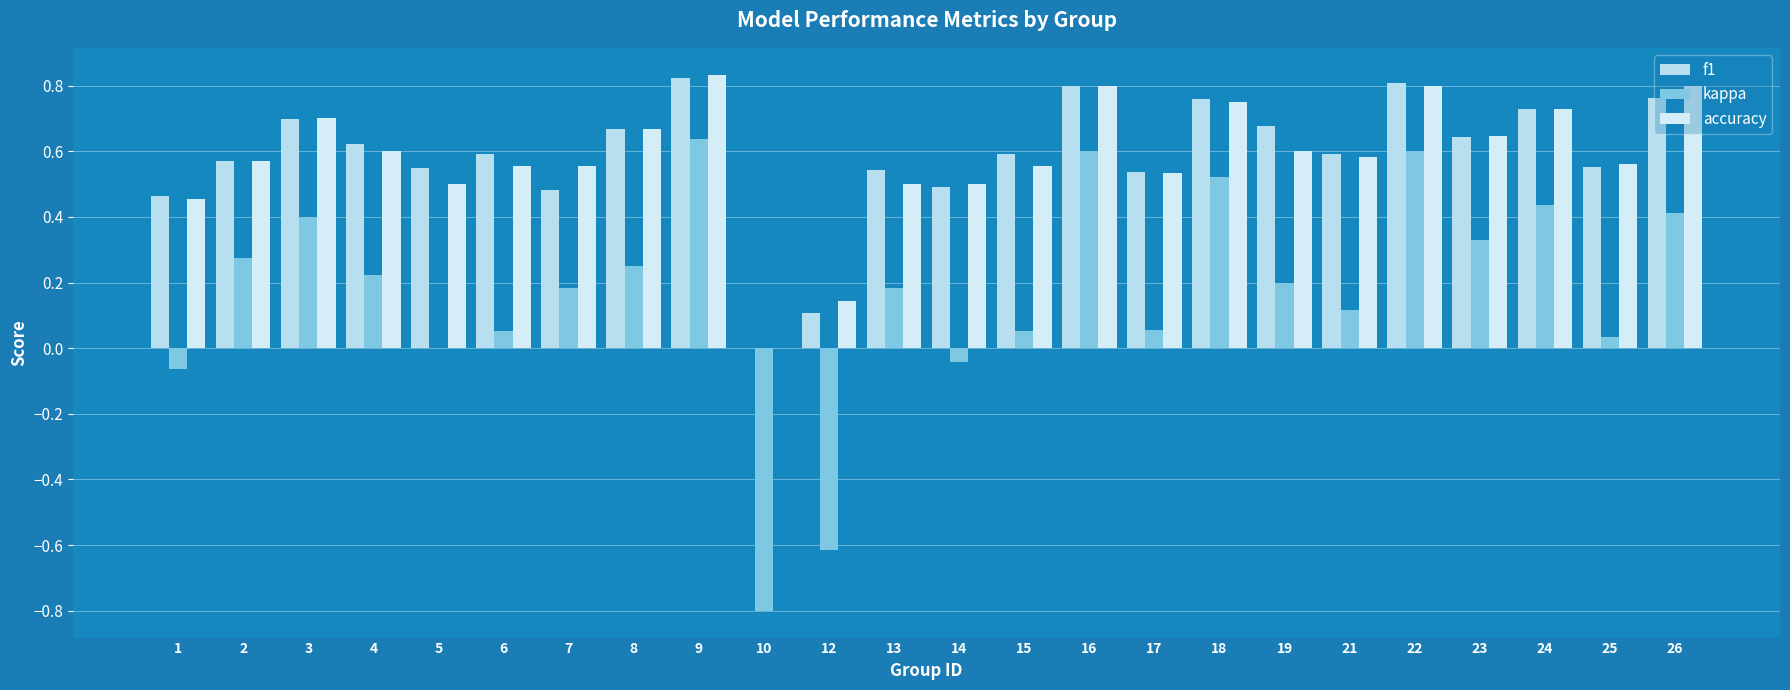

Where is accuracy nearest to the value 0?

10